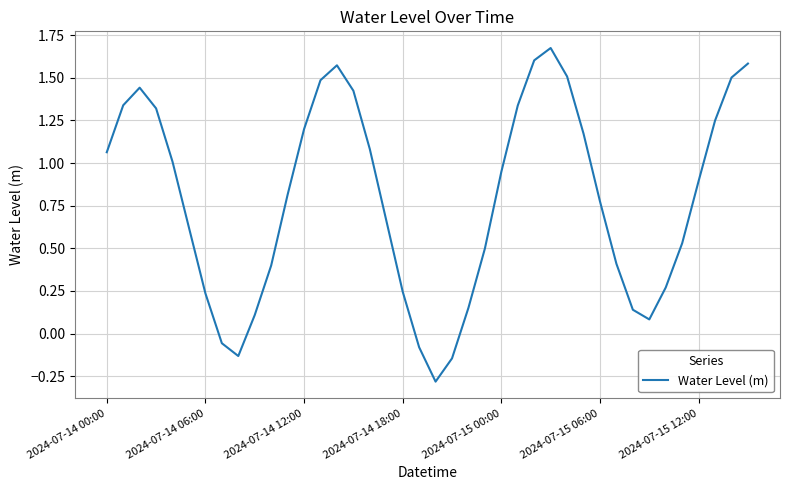

What is the smallest value displayed?

-0.3